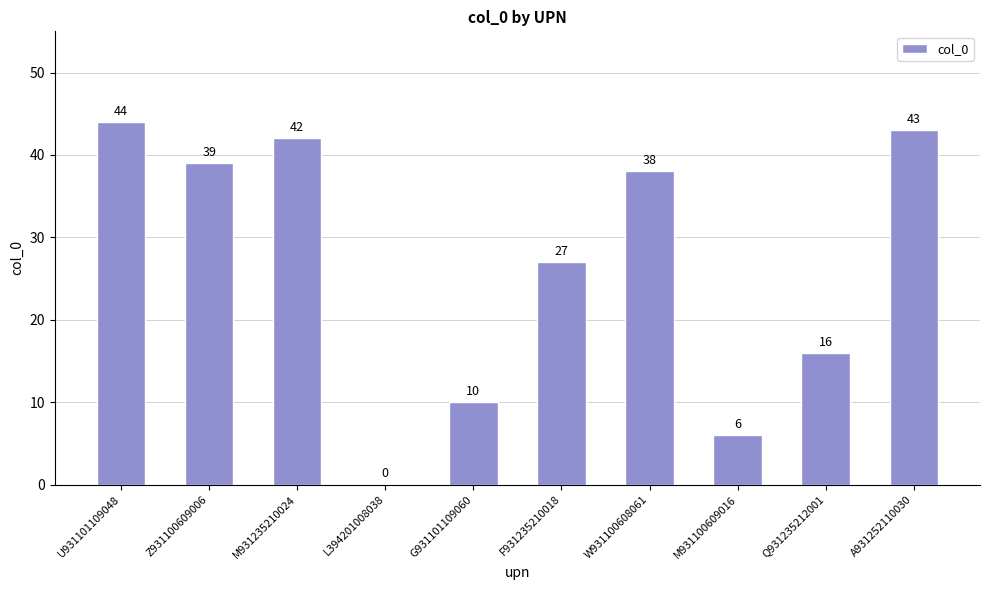

How many data points does each series have?

10